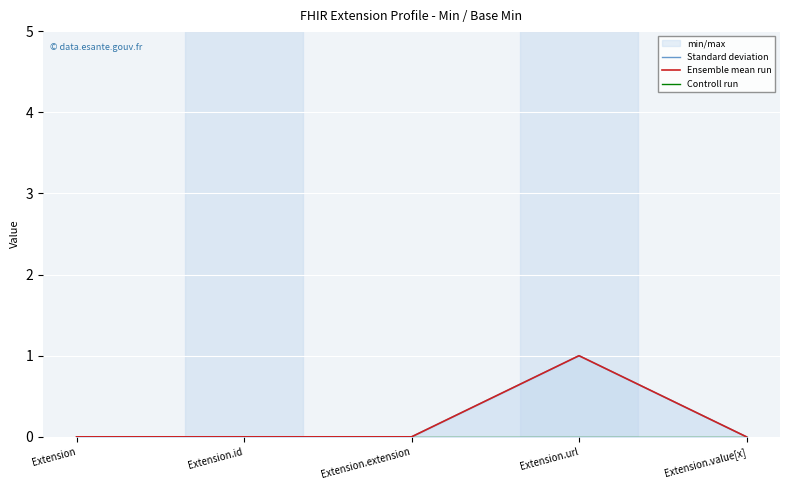

In Standard deviation, how many points are higher than both neighbors (excluding endpoints)?

1